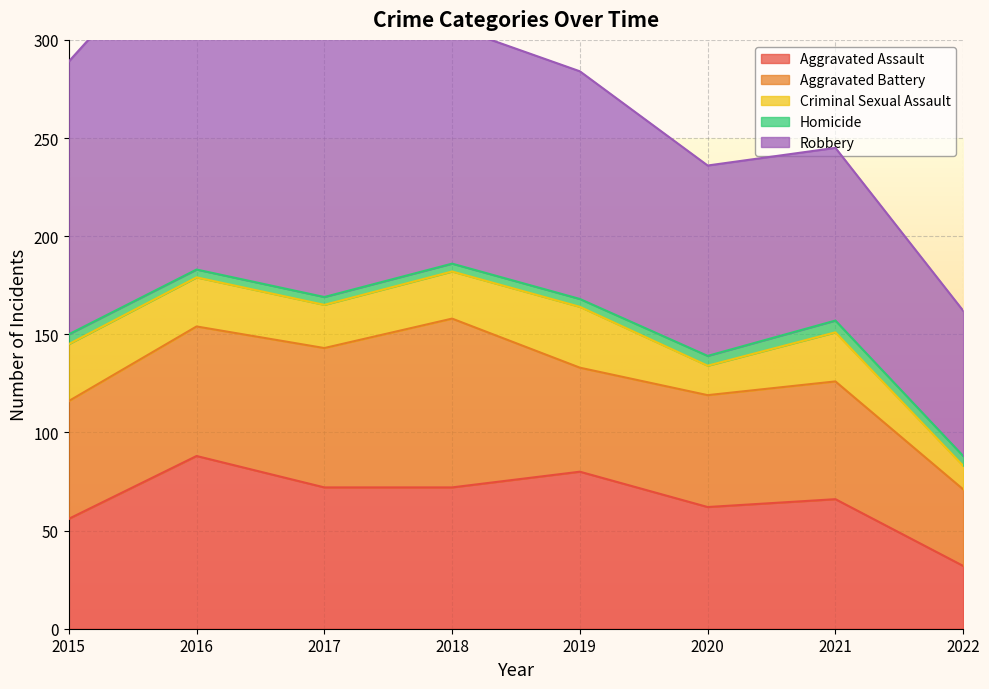

At which label does Aggravated Assault reach its minimum?

2022